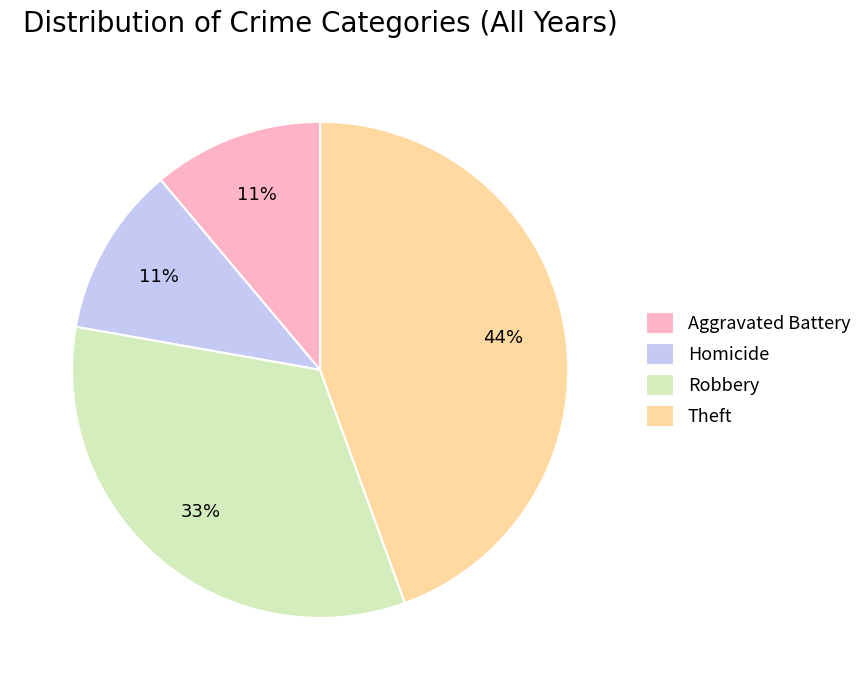

To the nearest percent, what percentage of the pie is Robbery?

33%